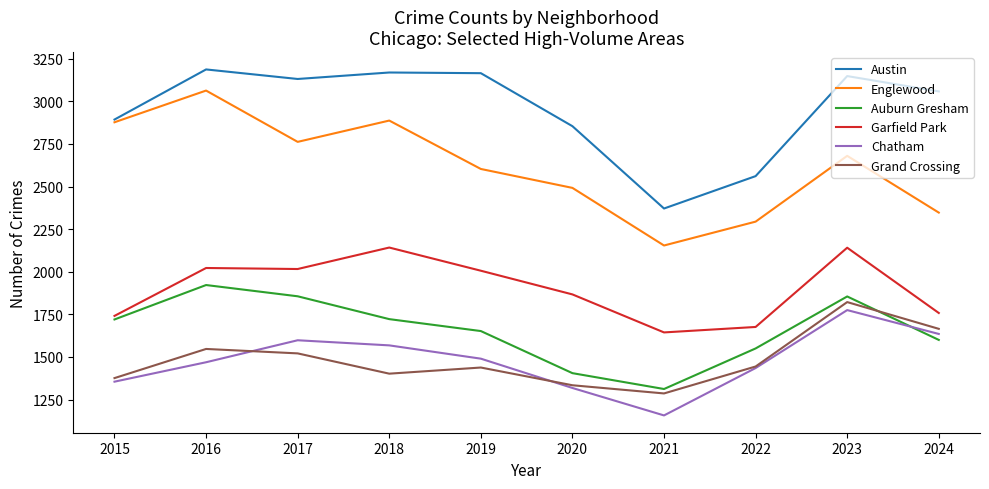

Where is the first local maximum for Grand Crossing?

2016